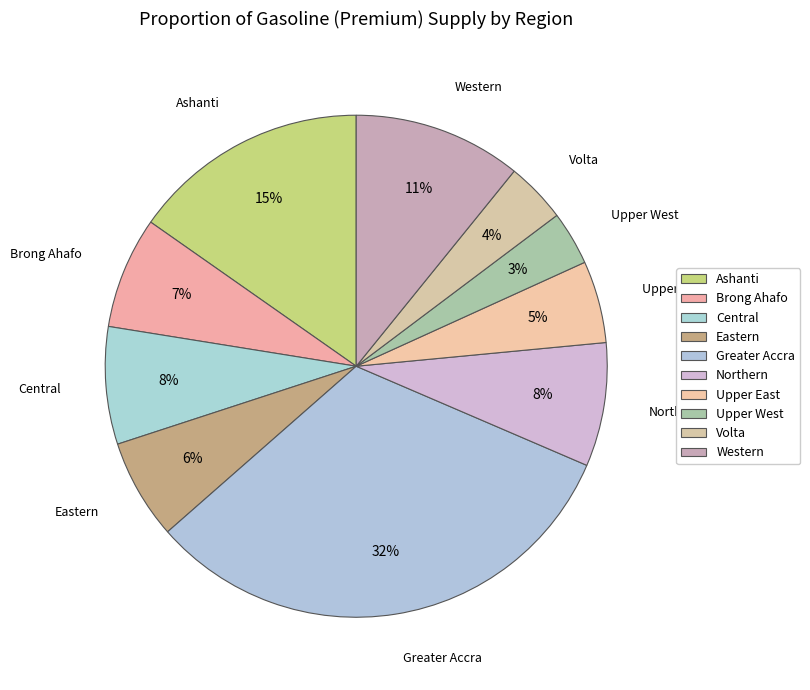

Count the number of slices in the pie.

10